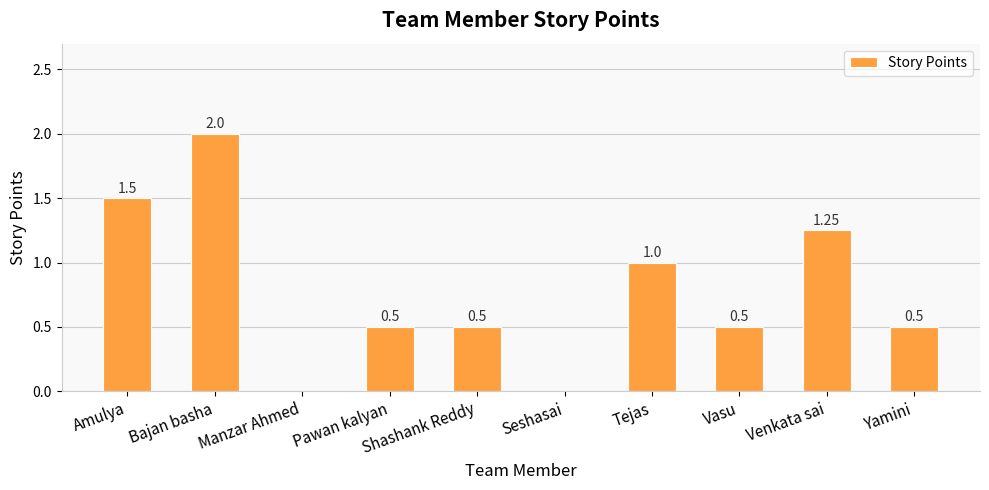

At which label is the value closest to 1?

Tejas